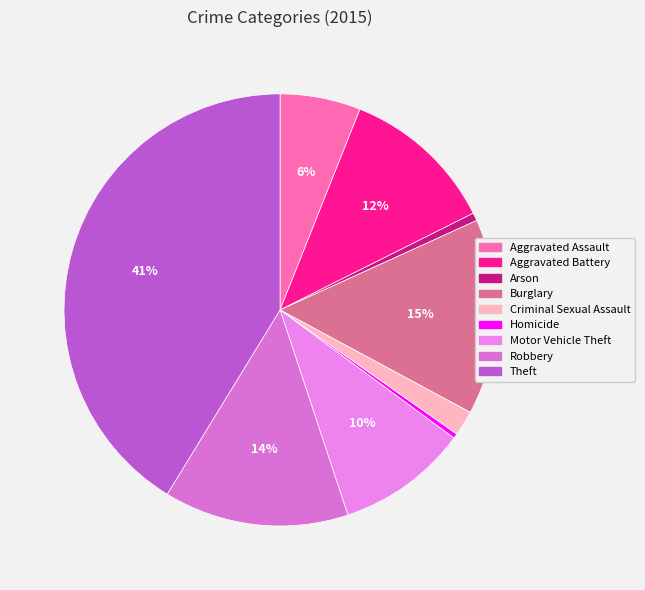

To the nearest percent, what percentage of the pie is Aggravated Assault?

6%